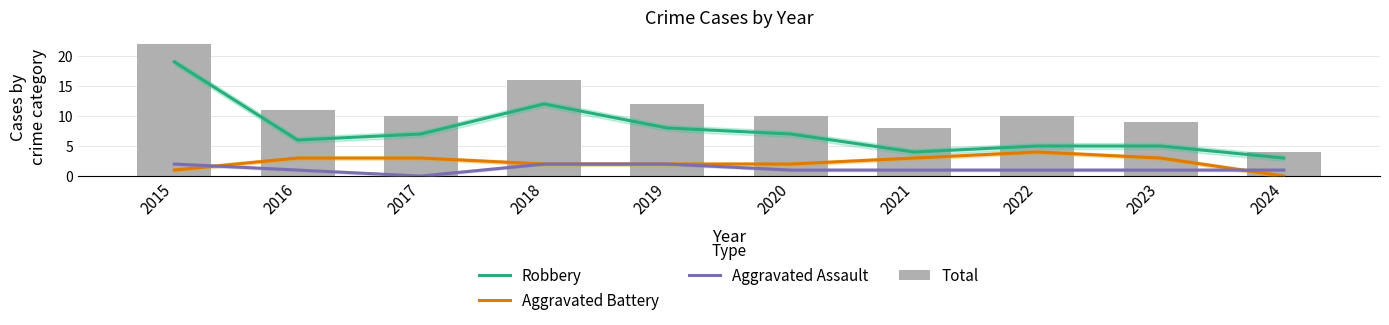

At which category is the sum across all series the highest?

2015